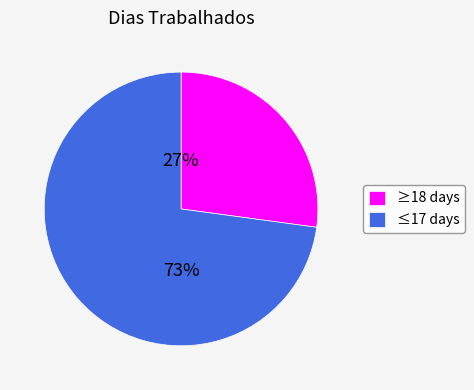

Is it true that ≥18 days is 12% of the pie?

False